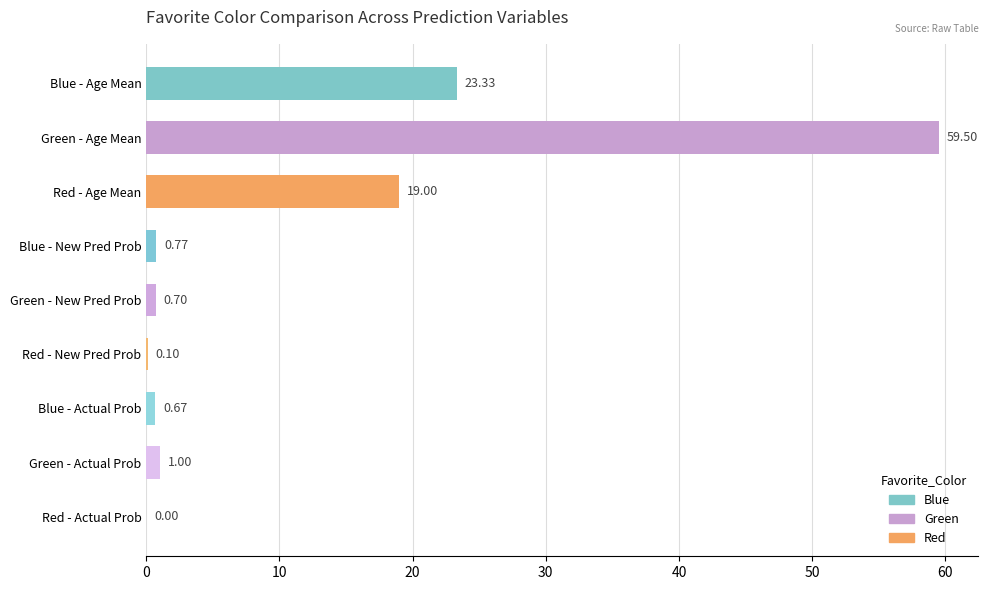

What is the minimum value for Green?

0.7